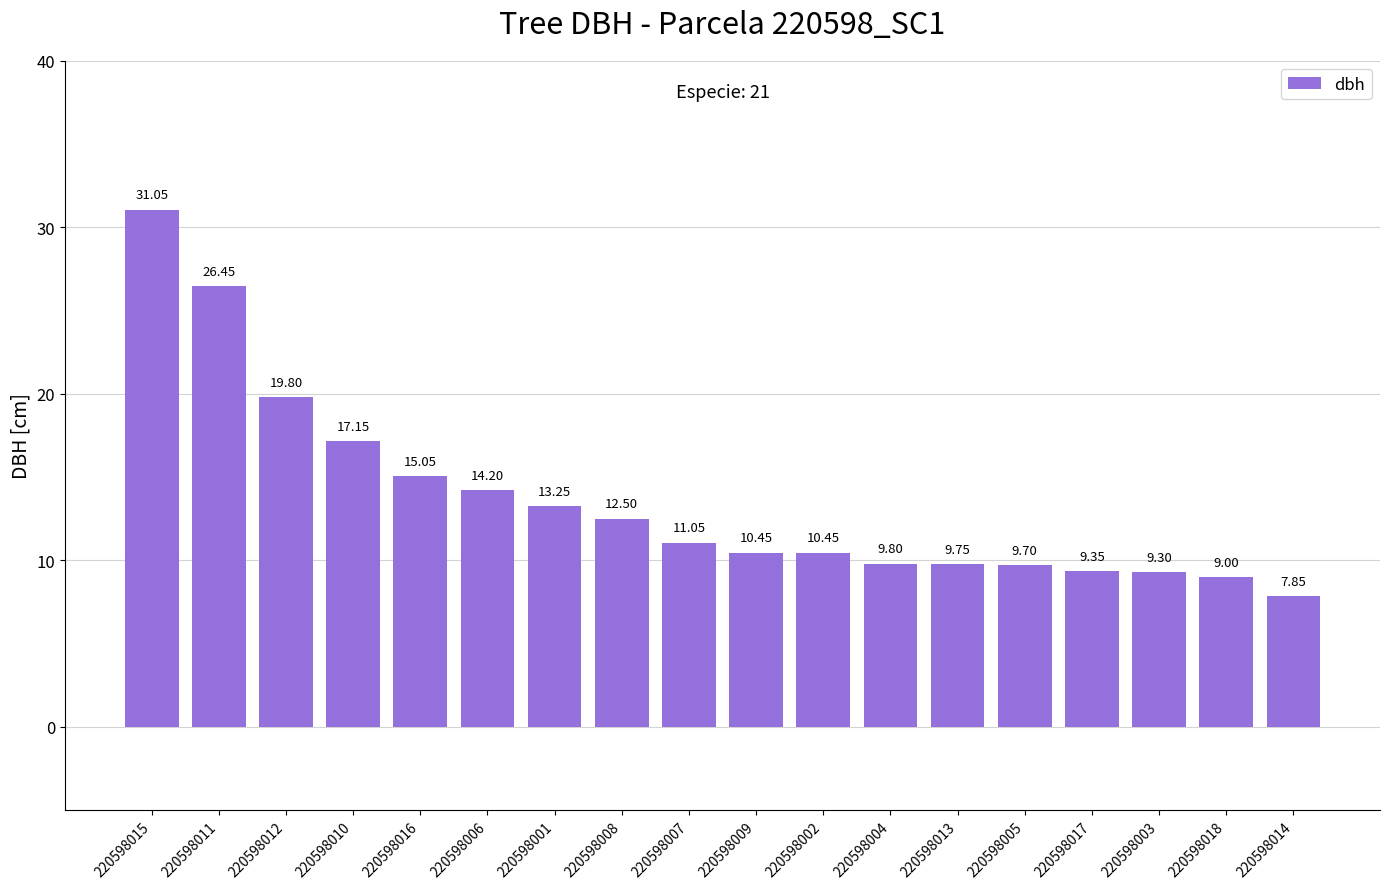

Which has a higher value, 220598011 or 220598005?

220598011